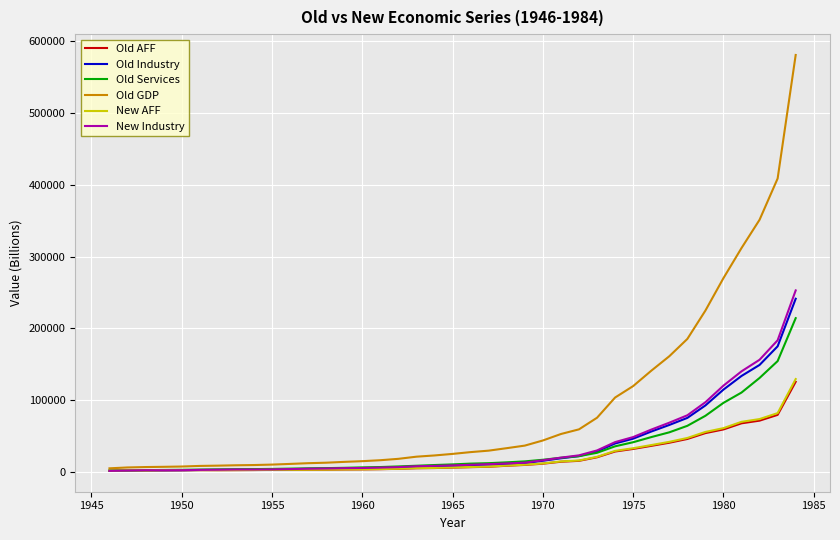

What is the highest value of the Old AFF series?

125527.2